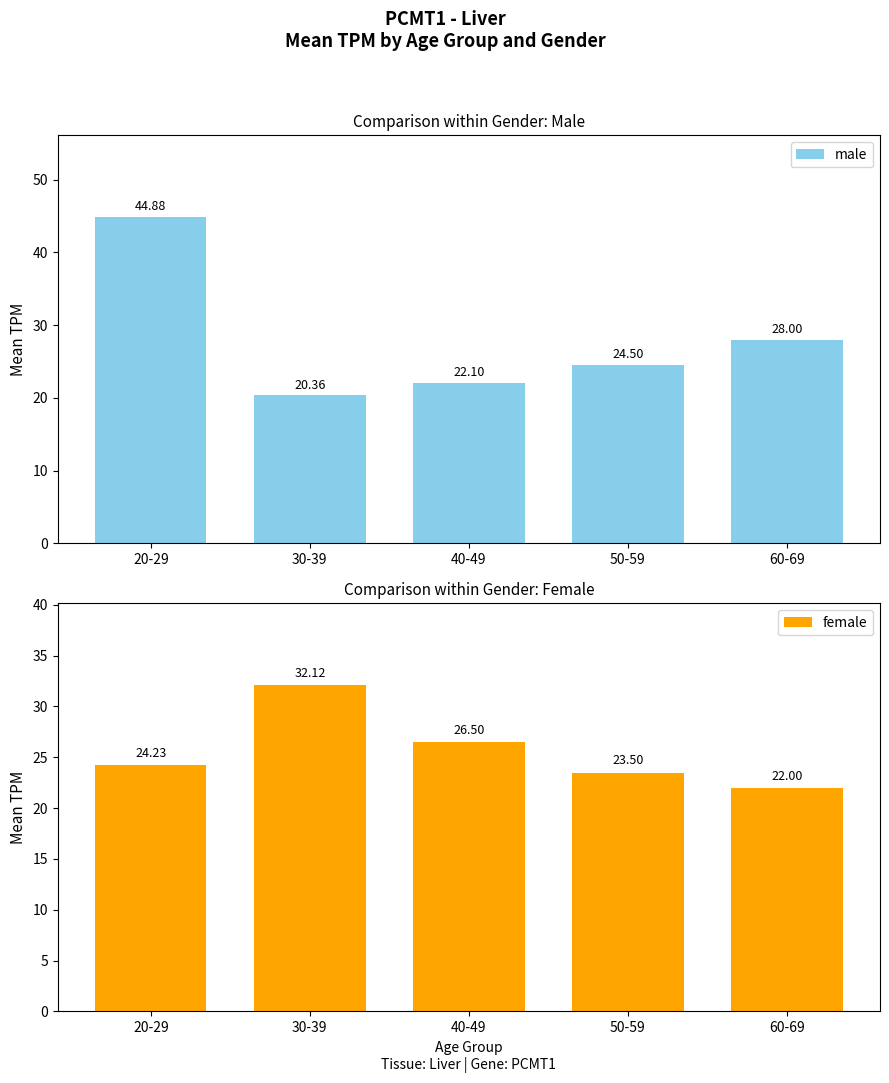

What is the difference between the female values at 30-39 and 60-69?

10.1